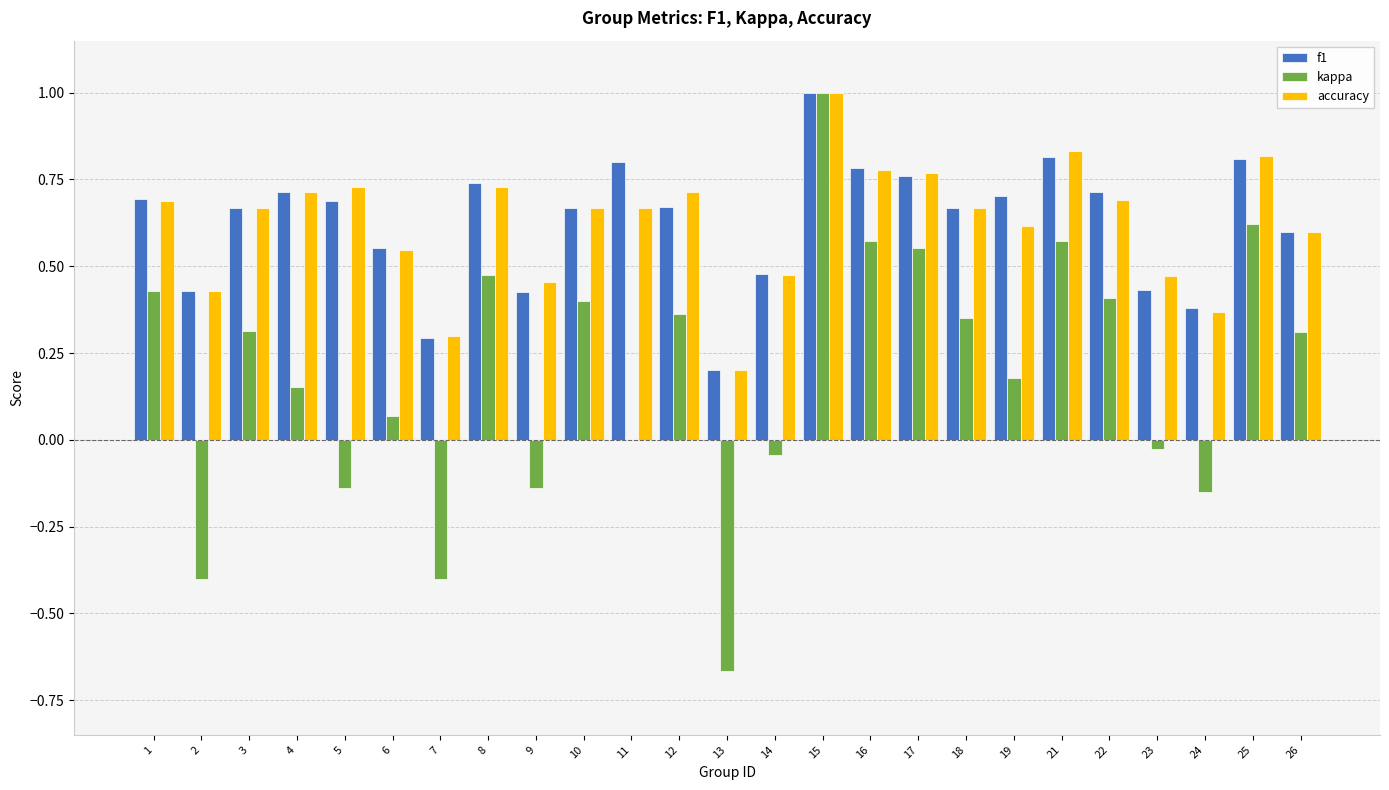

What is the sum of all f1 values?

15.7